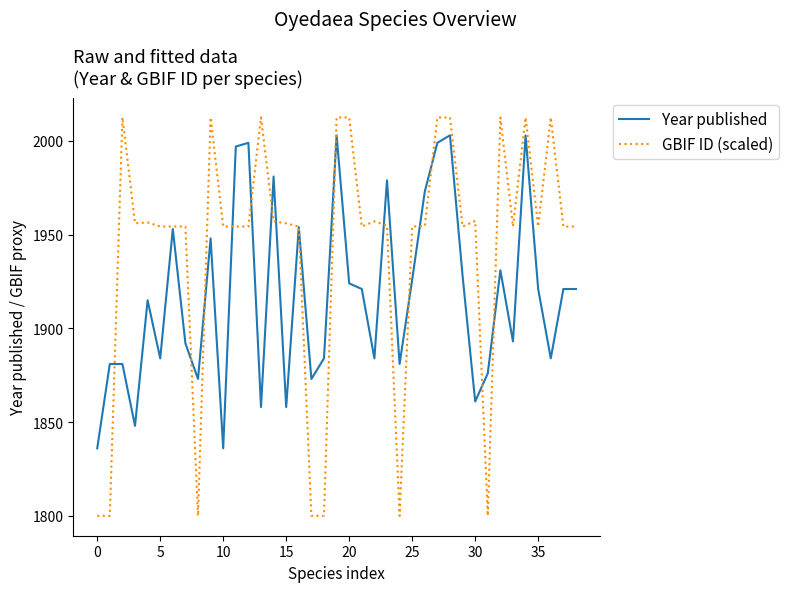

Which series has the largest range (max minus min)?

GBIF ID (scaled)